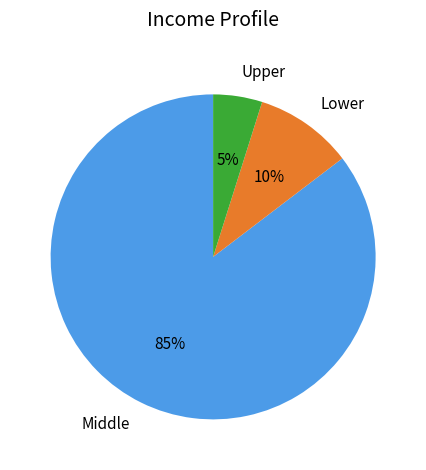

Do Upper and Lower together represent more than half of the pie?

No